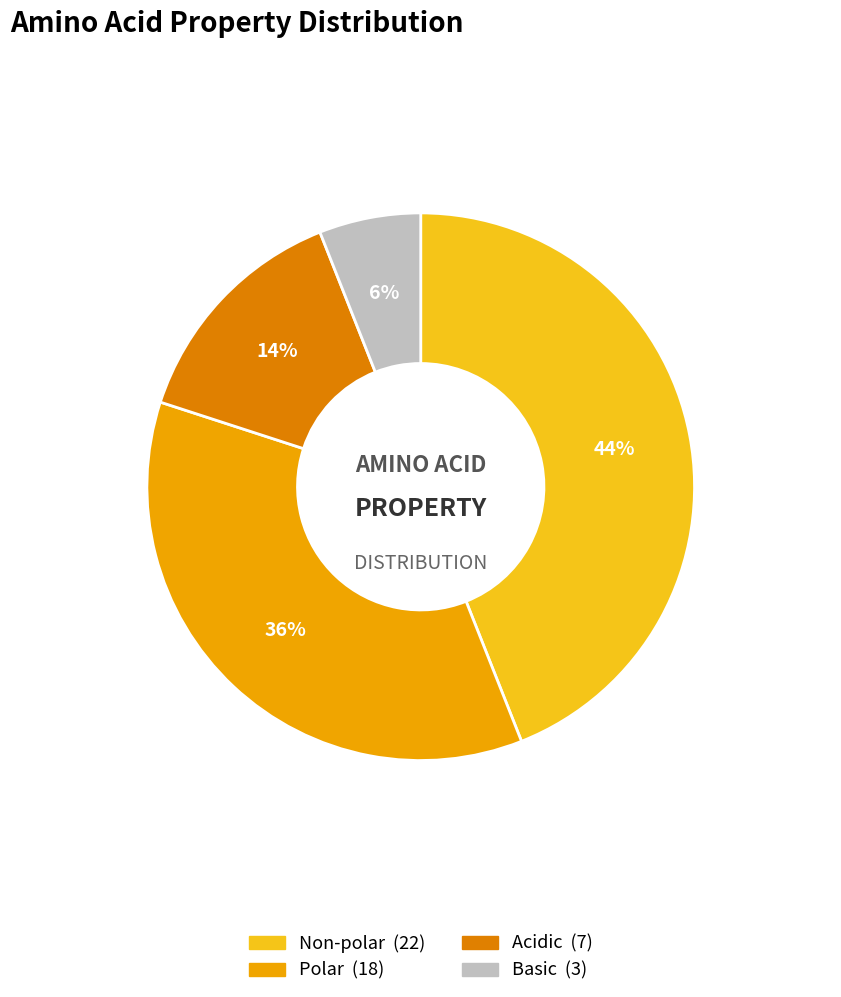

To the nearest percent, what is the difference between the largest and smallest slice percentages?

38%